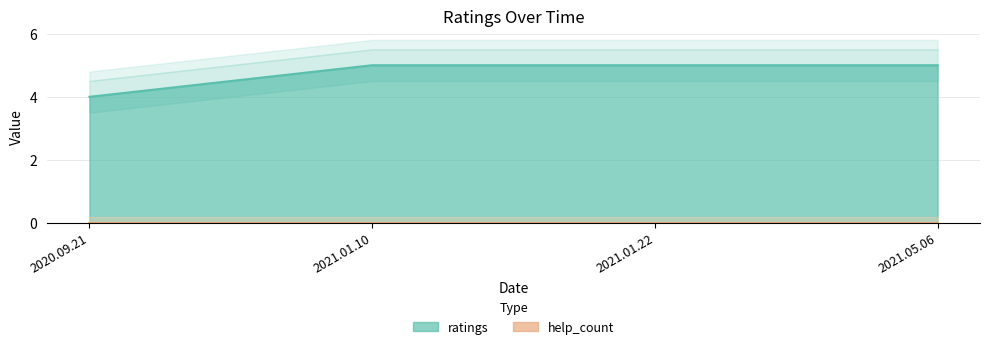

Approximately how many times larger is the value at 2021.05.06 compared to 2020.09.21?

1.2